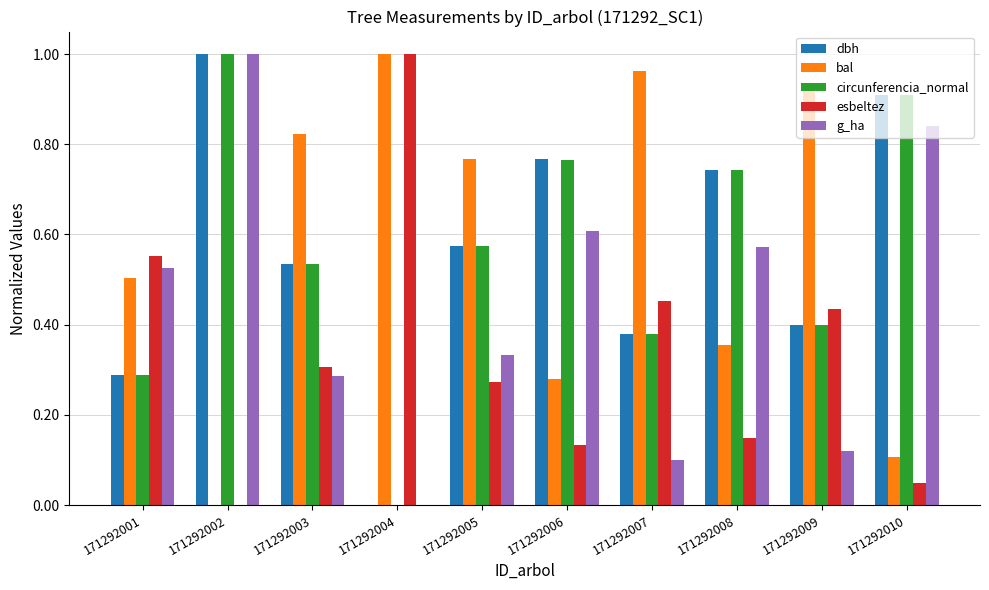

At which label is bal closest to 0?

171292002